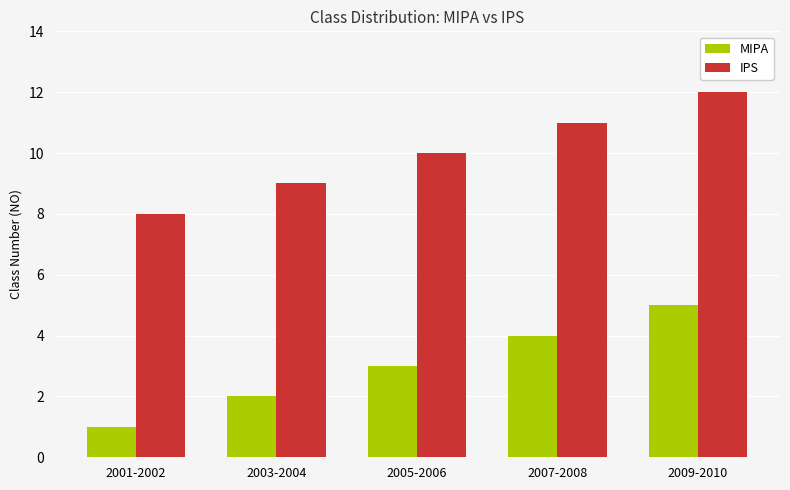

Reading left to right, transcribe all the data shown in this chart.

MIPA: 1	2	3	4	5
IPS: 8	9	10	11	12